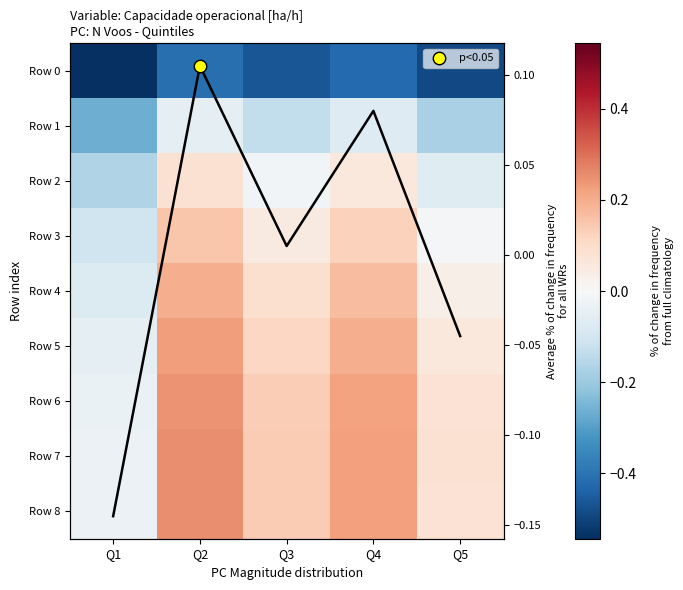

Where does the Row 6 series first go above 0?

Q2